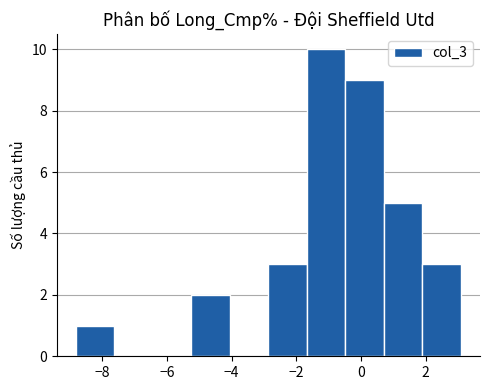

Which range on the x-axis has the tallest bar?

-1.6 to -0.4